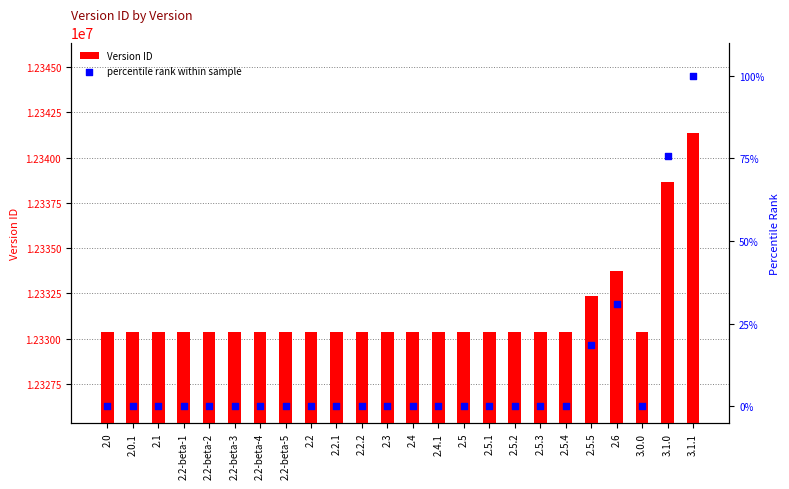

Is the value of Version ID at 2.2.1 greater than the value of percentile rank within sample at 2.2?

Yes